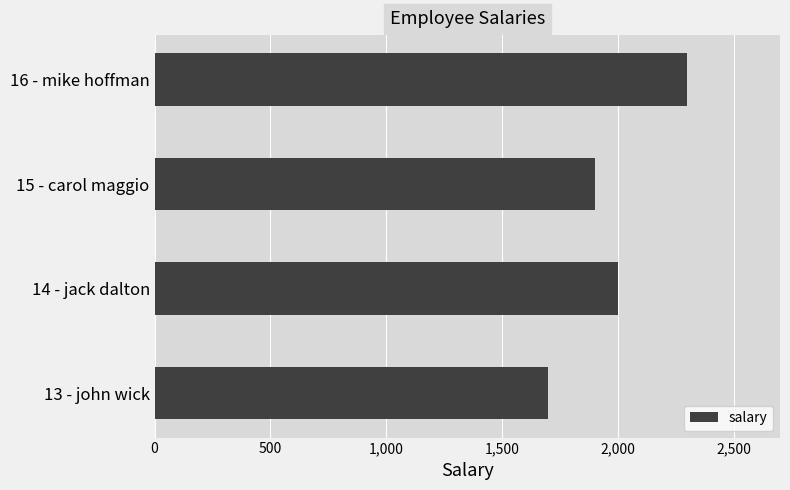

Rank the categories by value from lowest to highest.

13 - john wick, 15 - carol maggio, 14 - jack dalton, 16 - mike hoffman